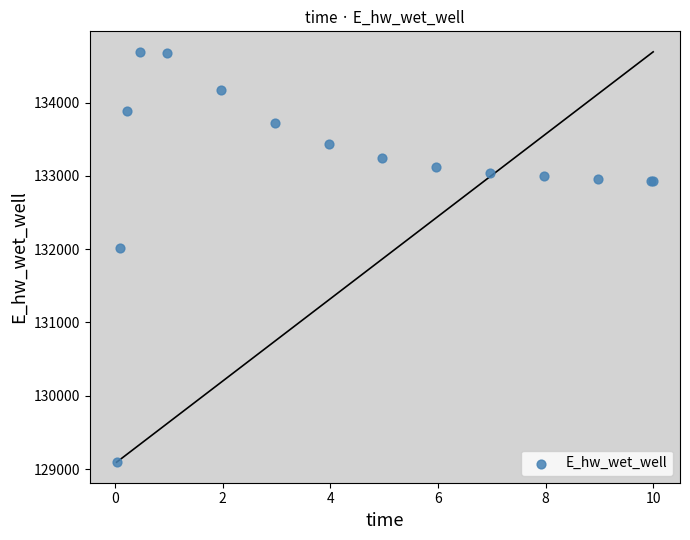

What Y value in the scatter plot is closest to 131892?

132014.1